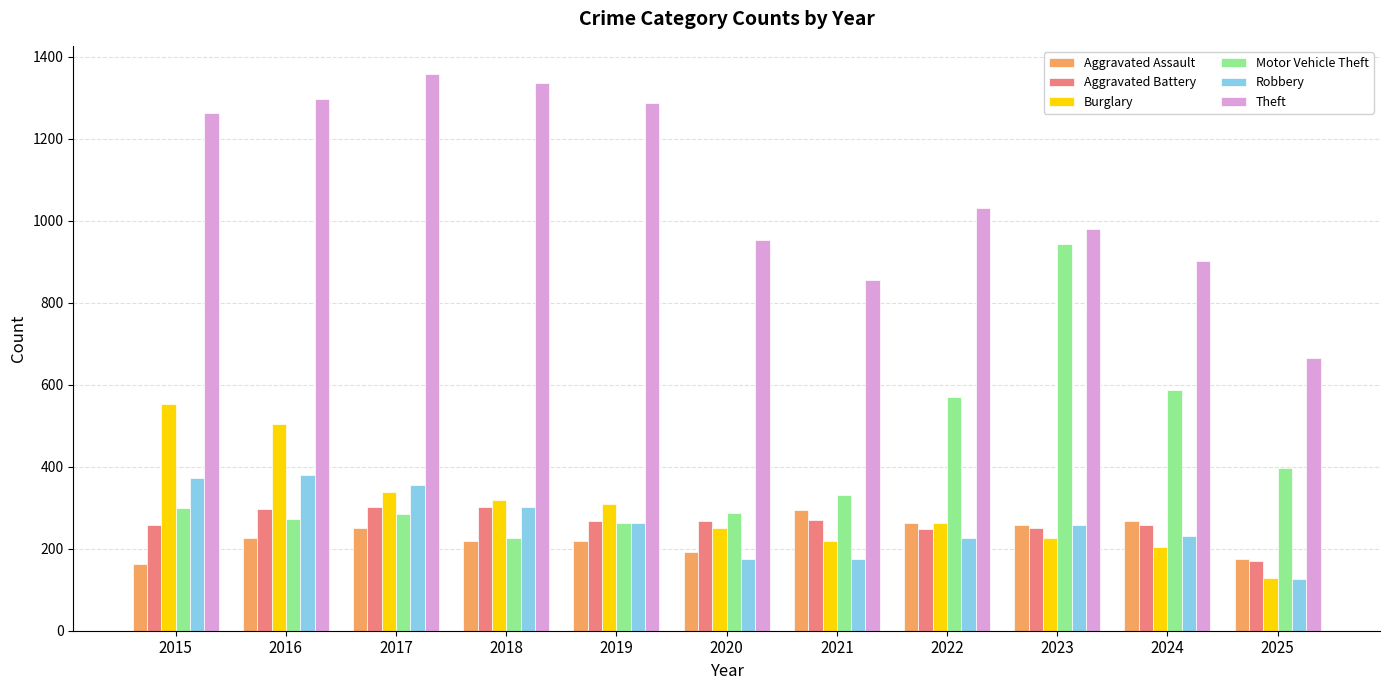

Which series changed the most between 2019 and 2022?

Motor Vehicle Theft